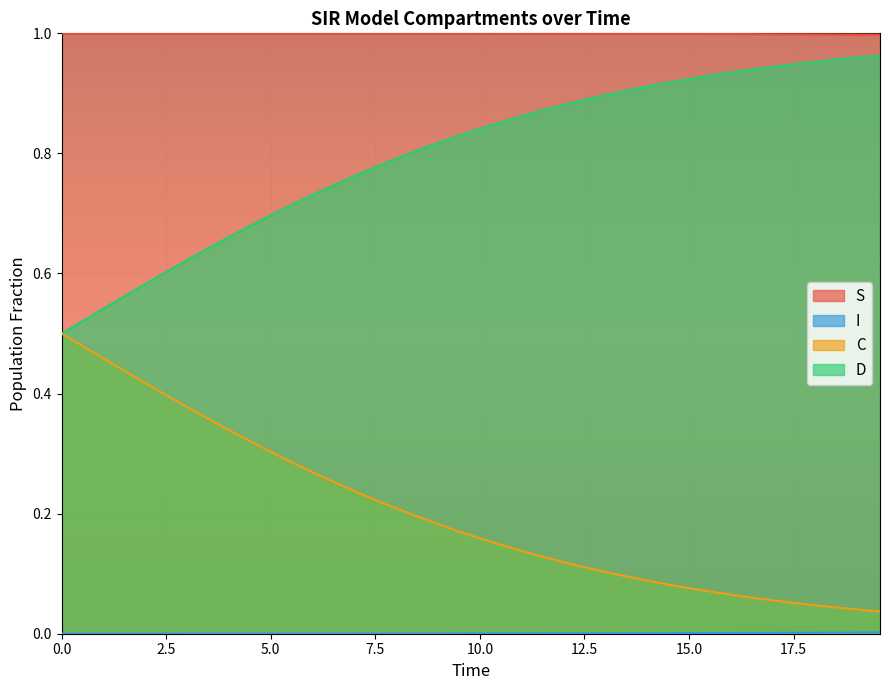

What is the average value of the C series?

0.2